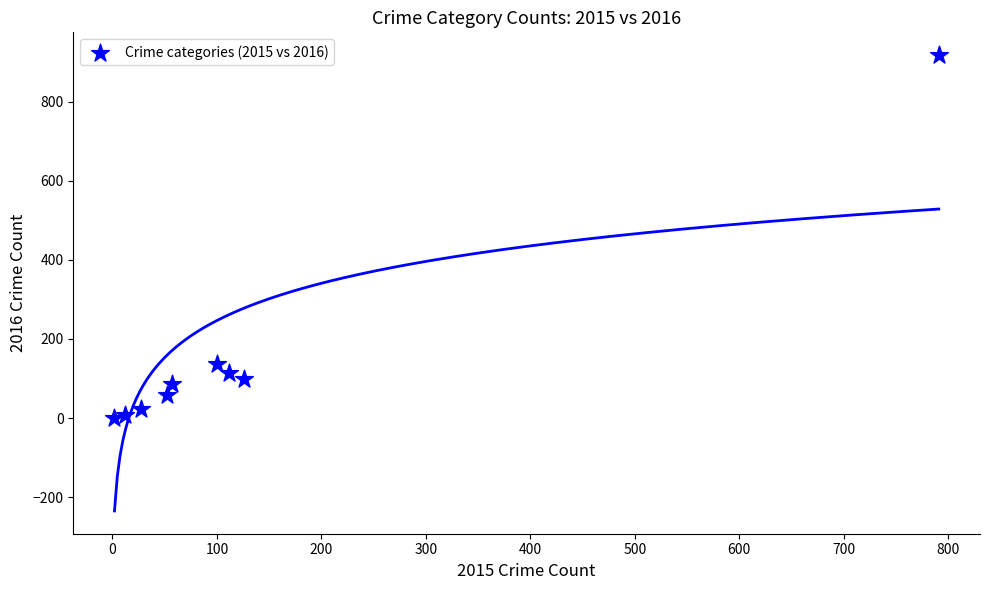

What is the range of Y values (max minus min)?

917